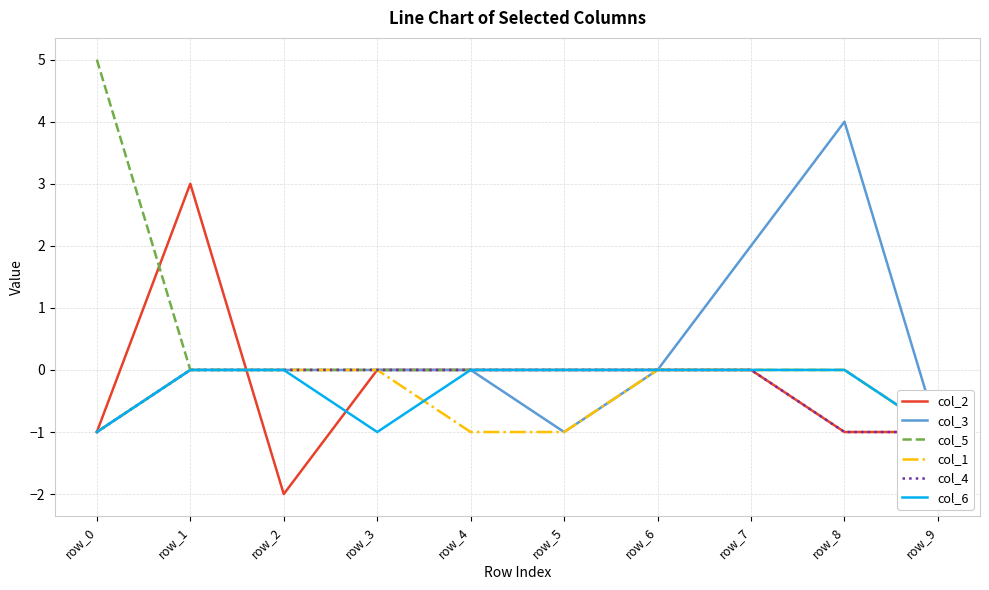

What is the minimum value shown in the chart?

-2